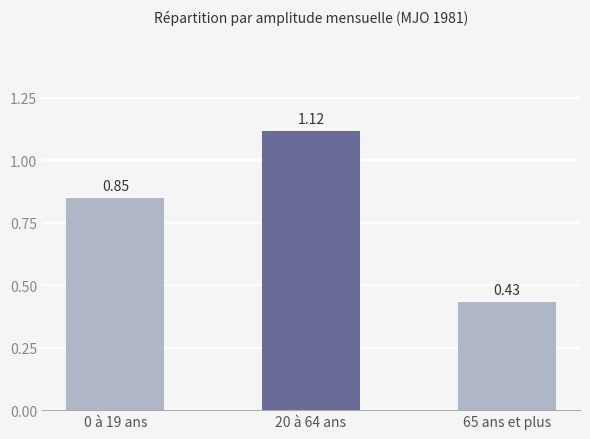

What position from the right is 20 à 64 ans?

2